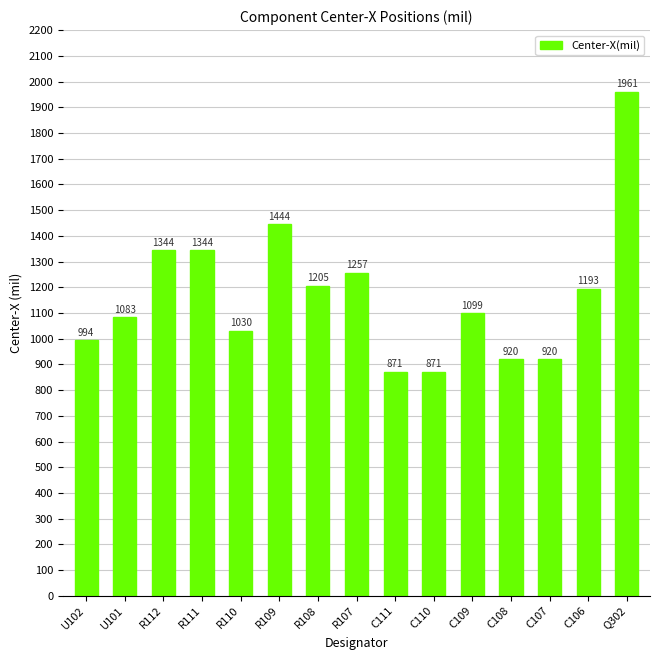

What is the smallest value displayed?

871.0